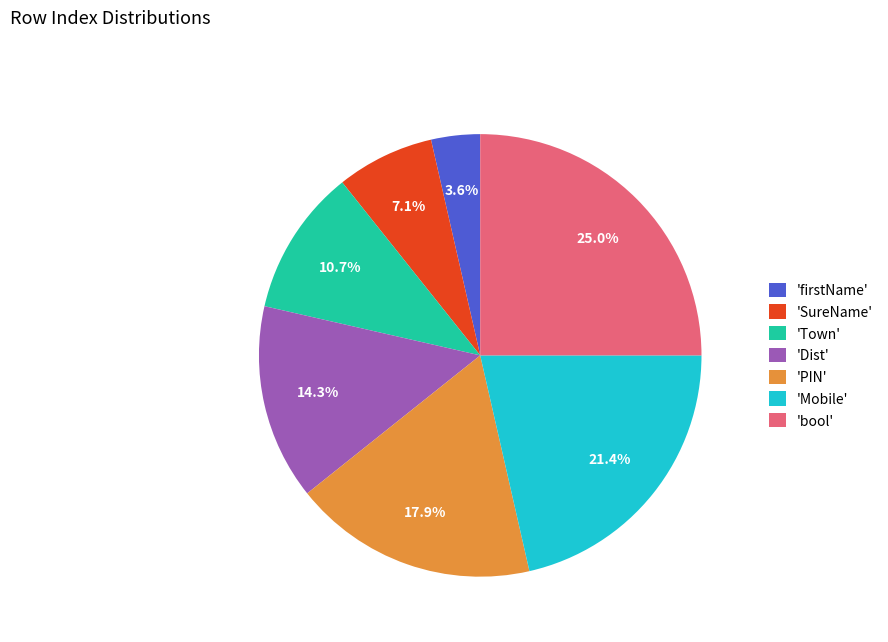

Which slice is the largest?

'bool'